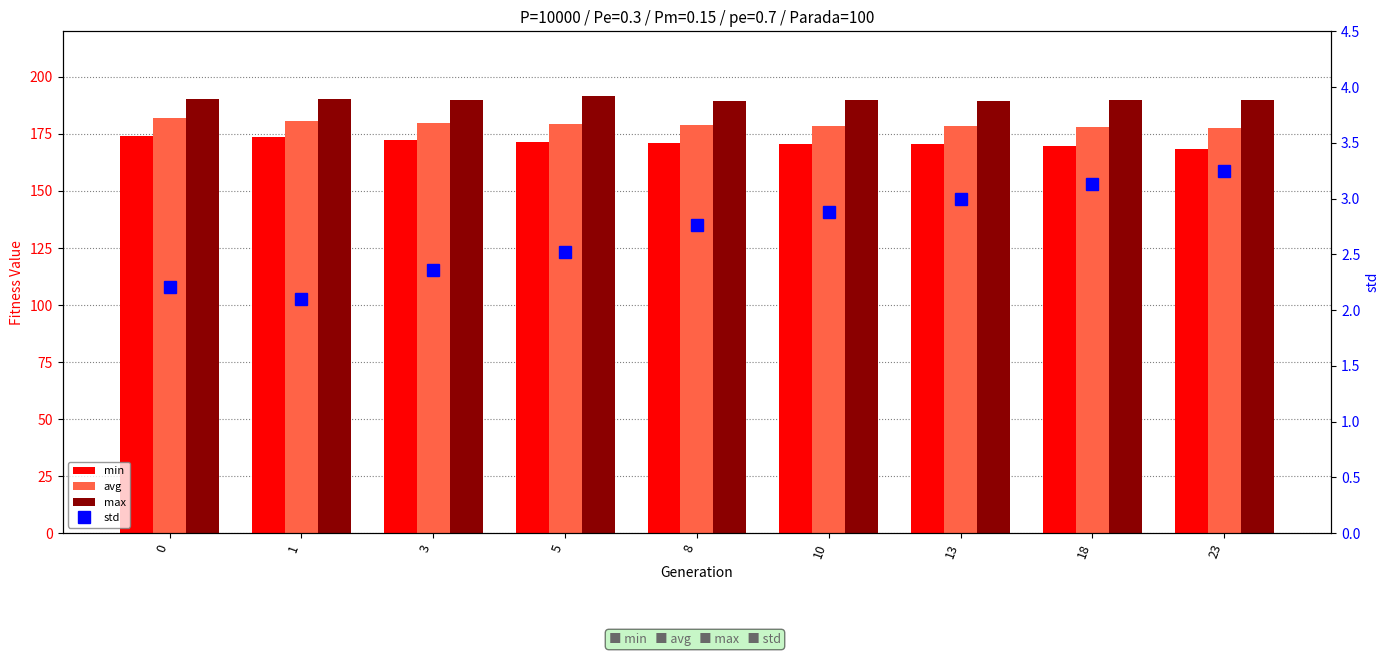

What is the difference between the min values at 18 and 1?

3.5